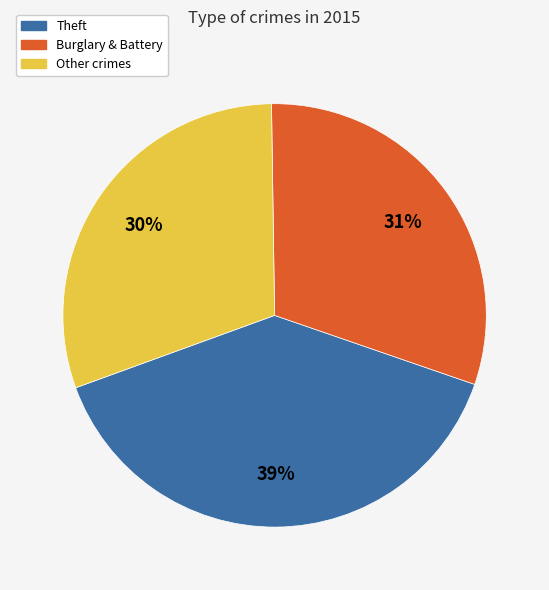

To the nearest percent, what is the difference between the largest and smallest slice percentages?

9%